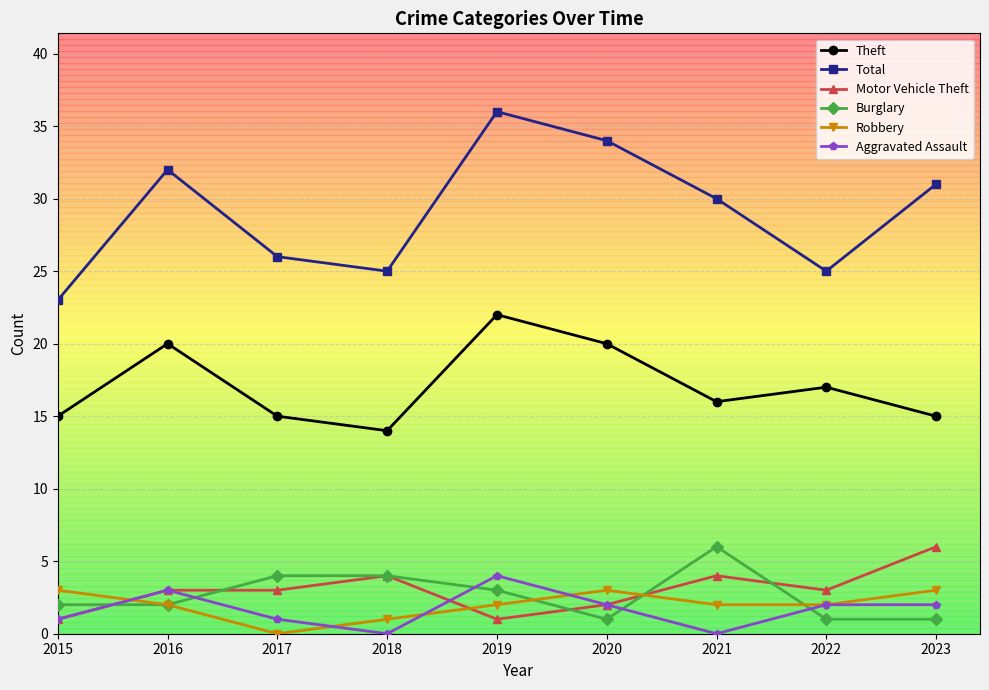

Reading left to right, transcribe all the data shown in this chart.

Theft: 2015=15	2016=20	2017=15	2018=14	2019=22	2020=20	2021=16	2022=17	2023=15
Total: 2015=23	2016=32	2017=26	2018=25	2019=36	2020=34	2021=30	2022=25	2023=31
Motor Vehicle Theft: 2015=1	2016=3	2017=3	2018=4	2019=1	2020=2	2021=4	2022=3	2023=6
Burglary: 2015=2	2016=2	2017=4	2018=4	2019=3	2020=1	2021=6	2022=1	2023=1
Robbery: 2015=3	2016=2	2017=0	2018=1	2019=2	2020=3	2021=2	2022=2	2023=3
Aggravated Assault: 2015=1	2016=3	2017=1	2018=0	2019=4	2020=2	2021=0	2022=2	2023=2